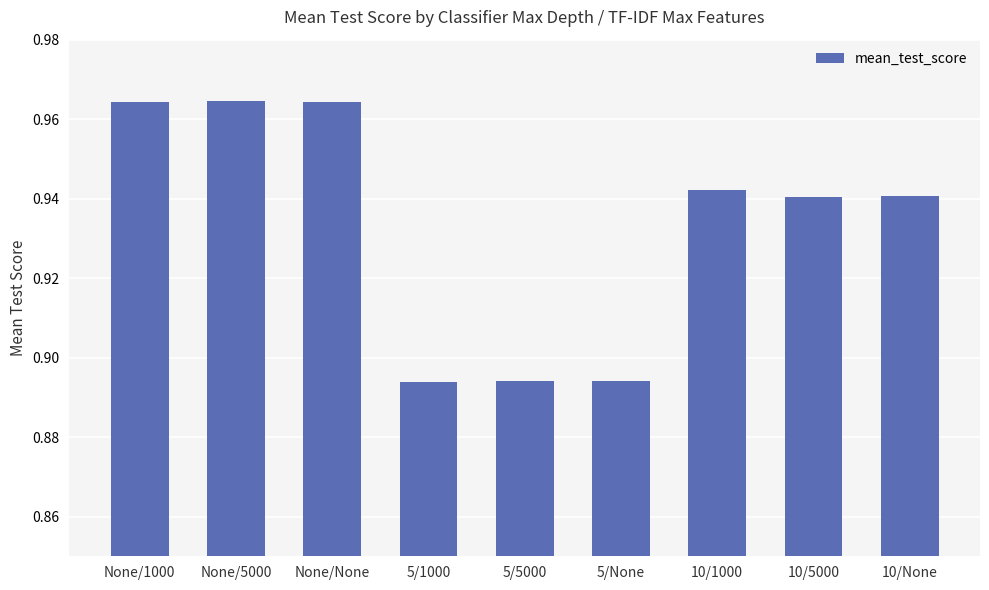

Count the values in the range 0 to 1.

9